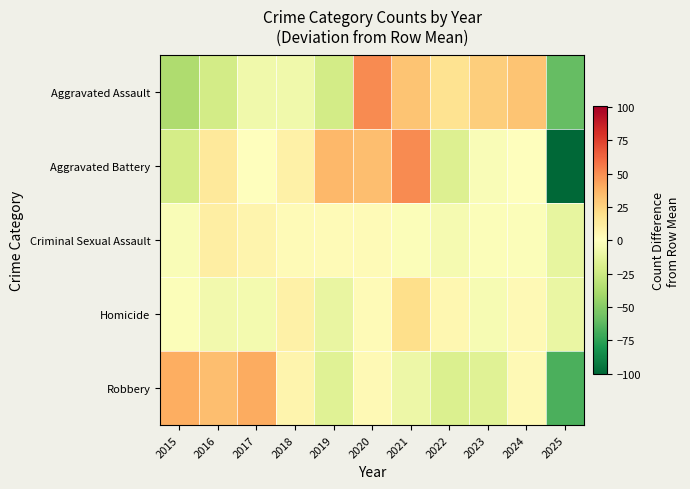

Which has a higher value, 2018 or 2022?

2022